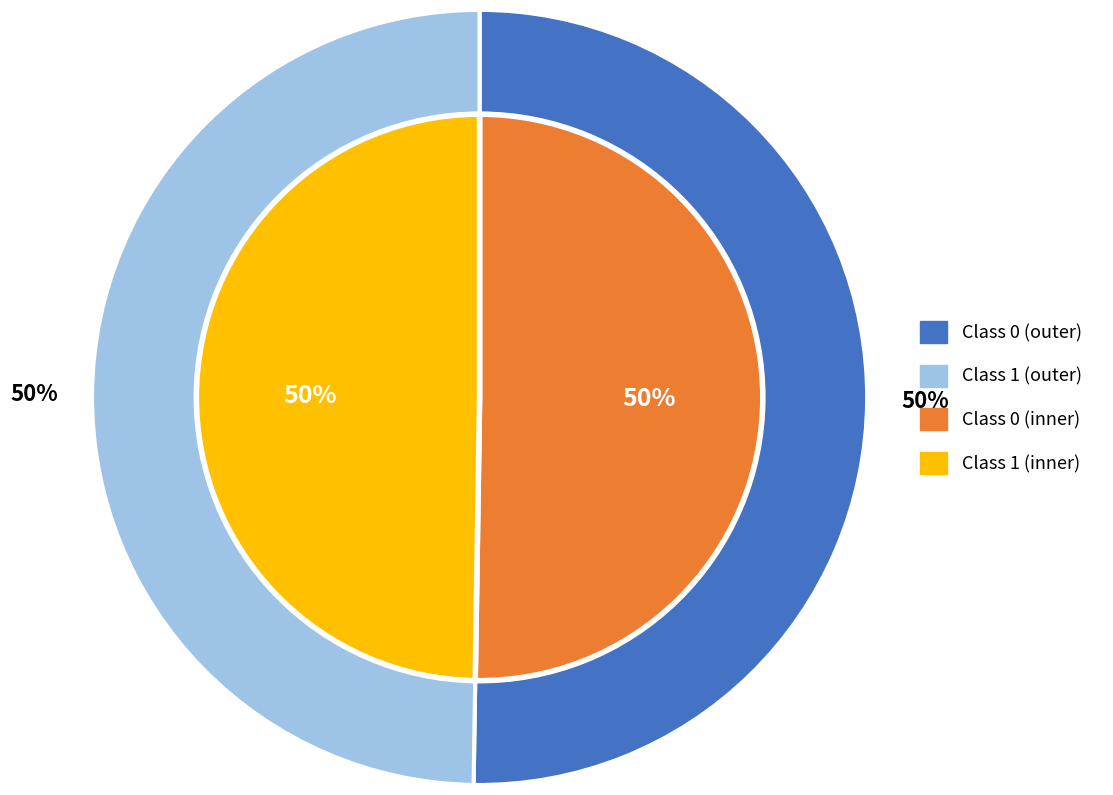

Is there any slice that represents more than half of the pie?

Yes